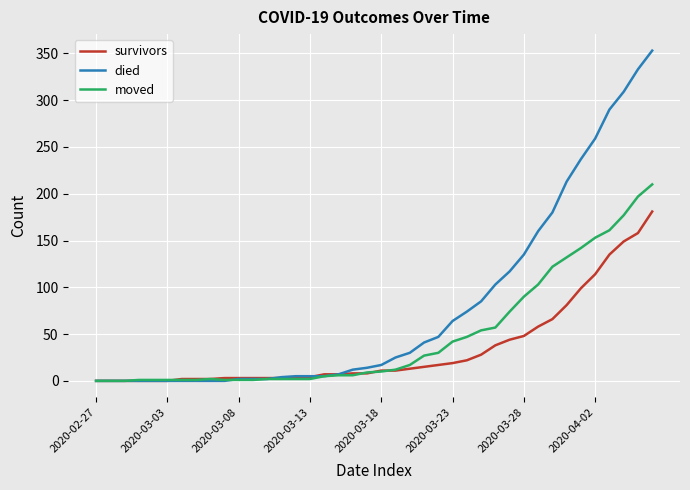

At how many categories does at least one series exceed 123?

10